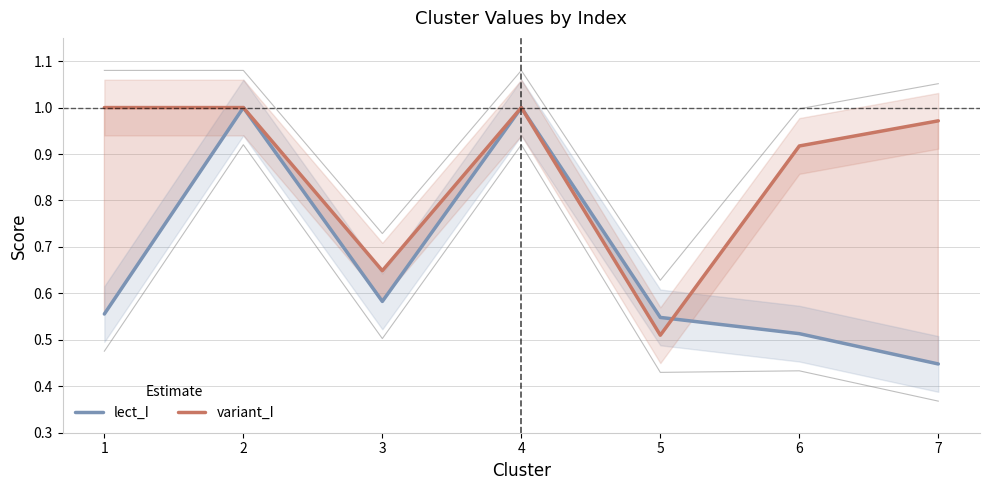

At which category does lect_I reach its first local peak?

2